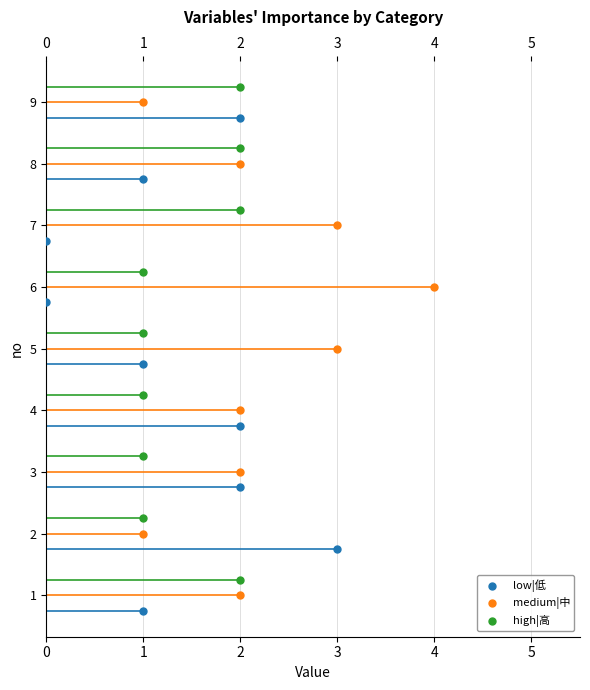

At which category is the sum across all series the highest?

1